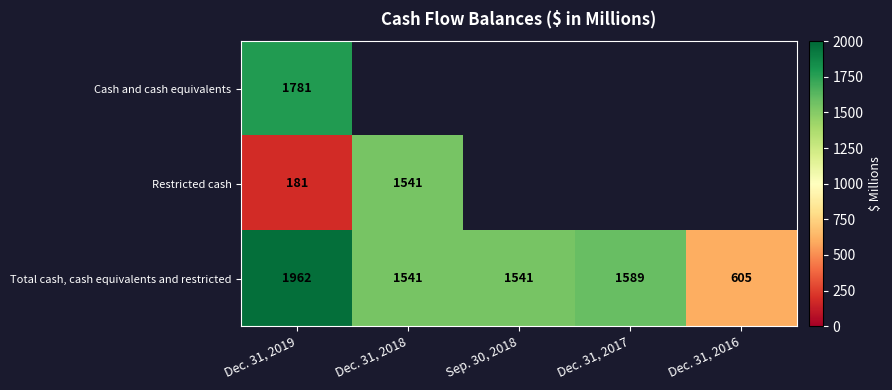

The Total cash, cash equivalents and restricted series shows 988 at Dec. 31, 2016. True or false?

False